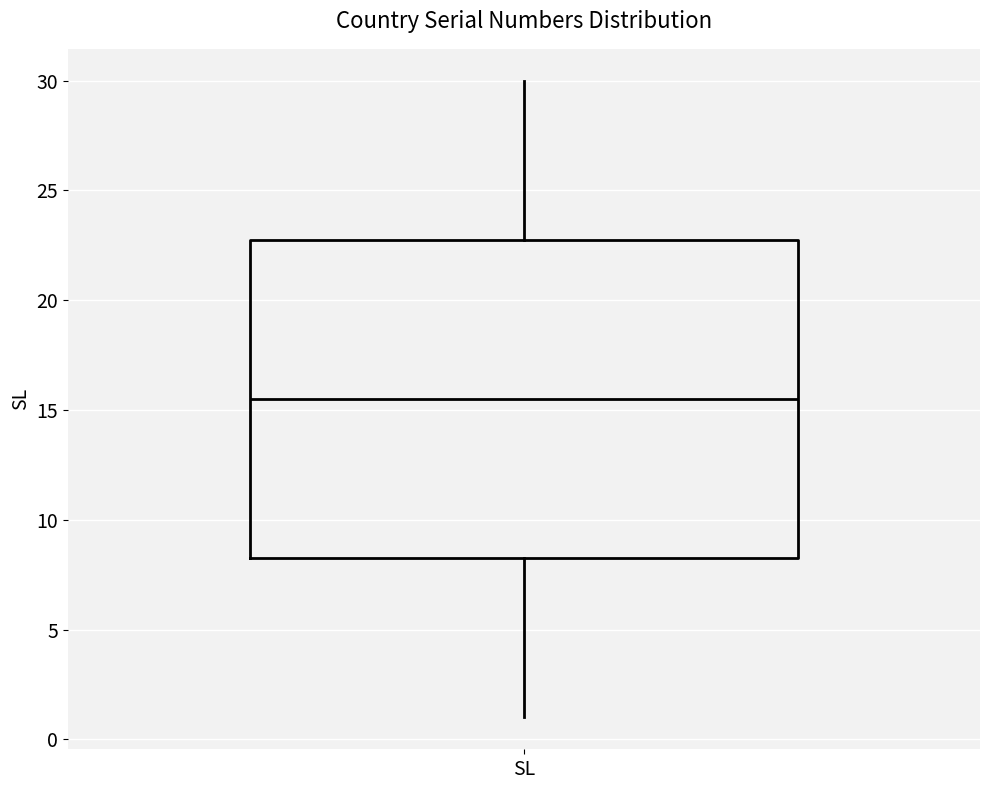

Where does the upper whisker of the box for SL end on the y-axis? The values are not printed on the chart, so give them approximately, as read against the axis.

30.0